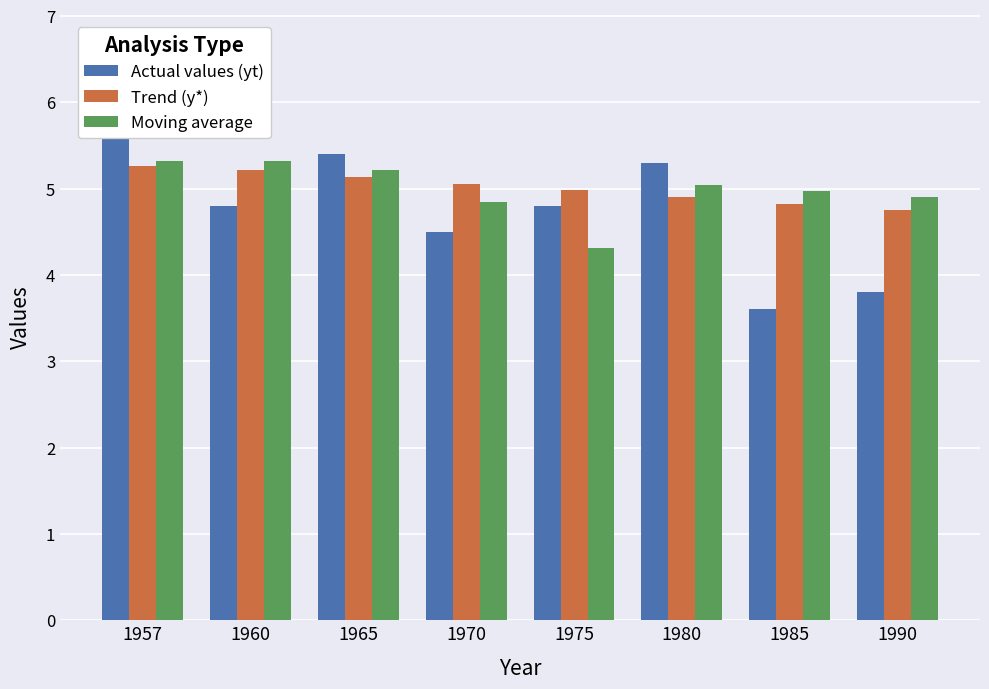

What is the value of the Actual values (yt) bar at the 5th from the left?

4.8